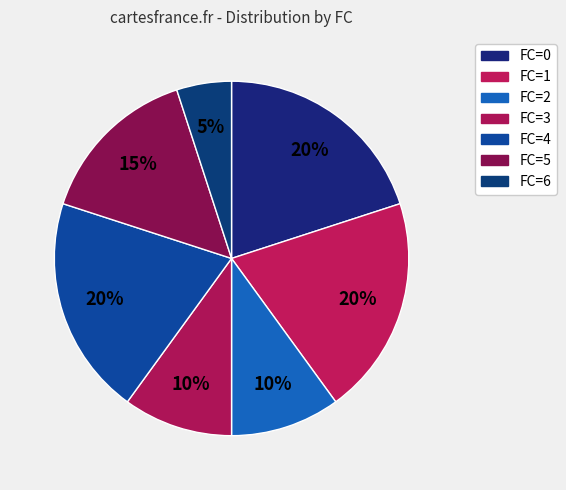

How many segments does this pie chart have?

7